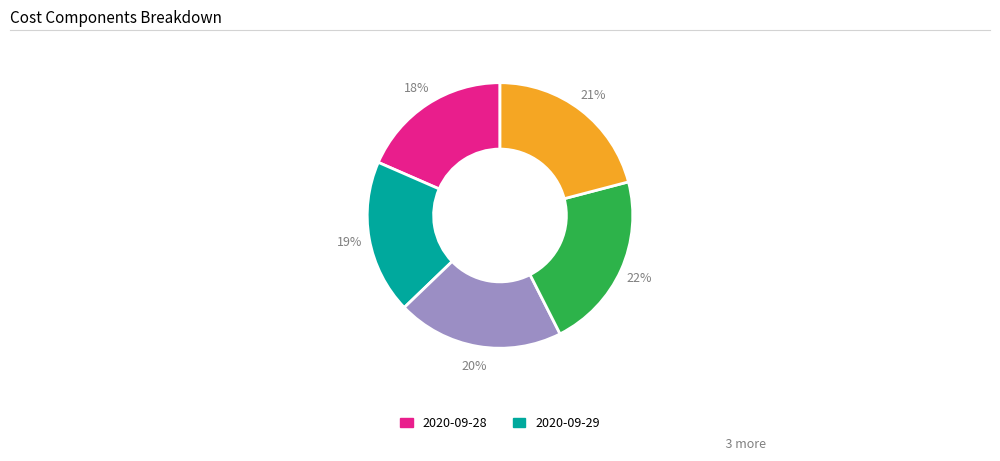

Is there a majority slice in this chart?

No